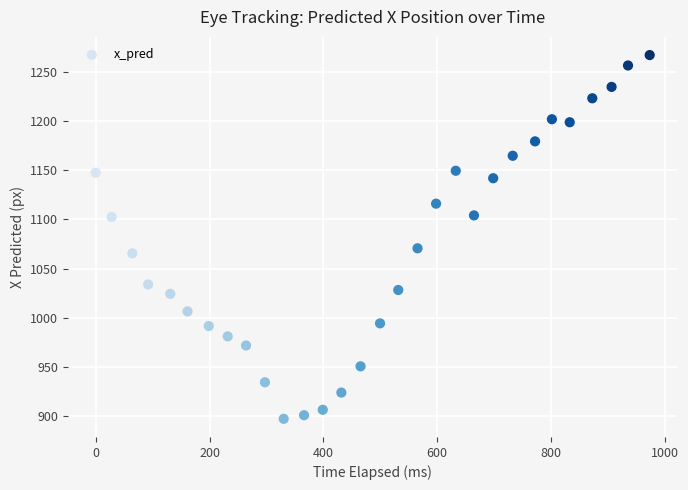

What is the range of Y values (max minus min)?

369.2